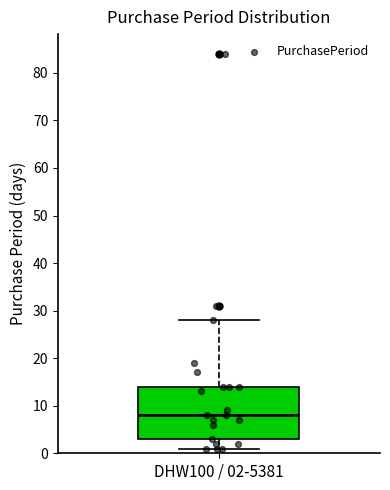

Read this box plot against the y-axis: the position of the median line, the range covered by the box, and the ends of both whiskers. The values are not printed on the chart, so give them approximately, as read against the axis.

median 8, box 3 to 14, whiskers 1 to 28